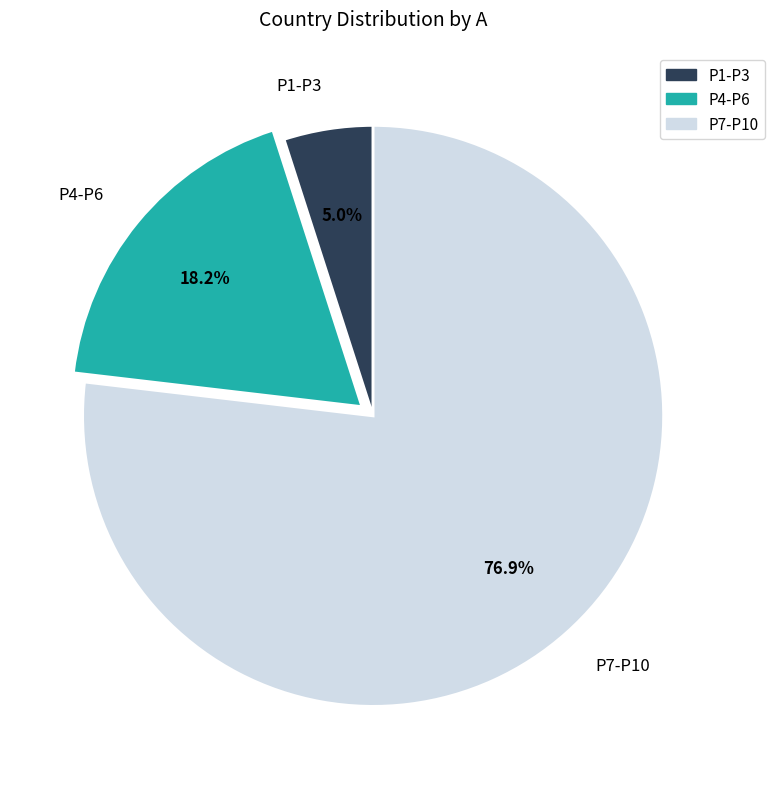

Do P1-P3 and P7-P10 together represent more than half of the pie?

Yes